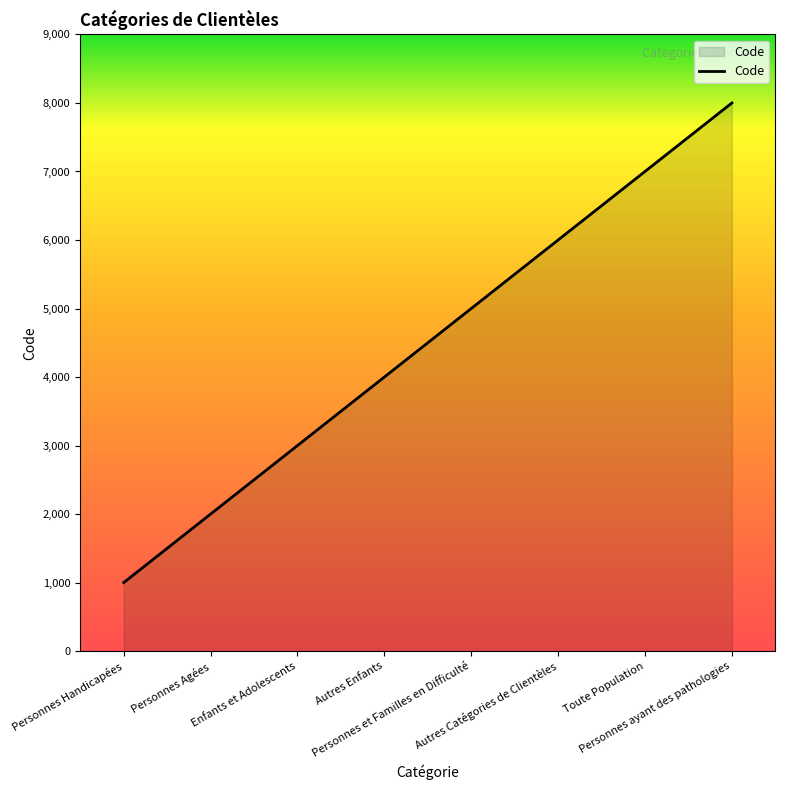

What is the difference between the second highest and minimum values?

6000